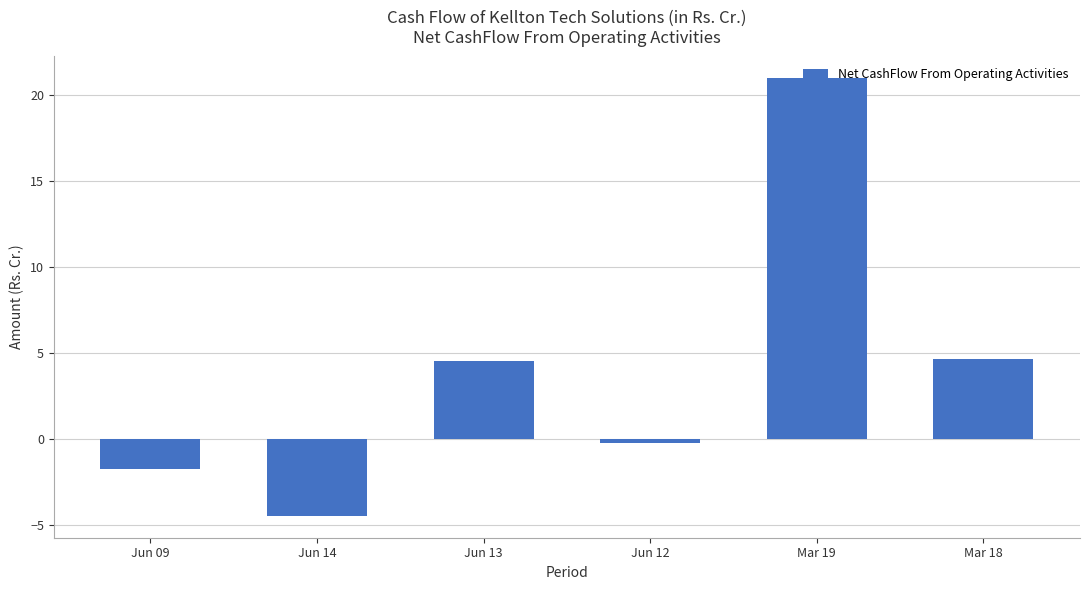

The value at Jun 12 is -0.2. True or false?

True